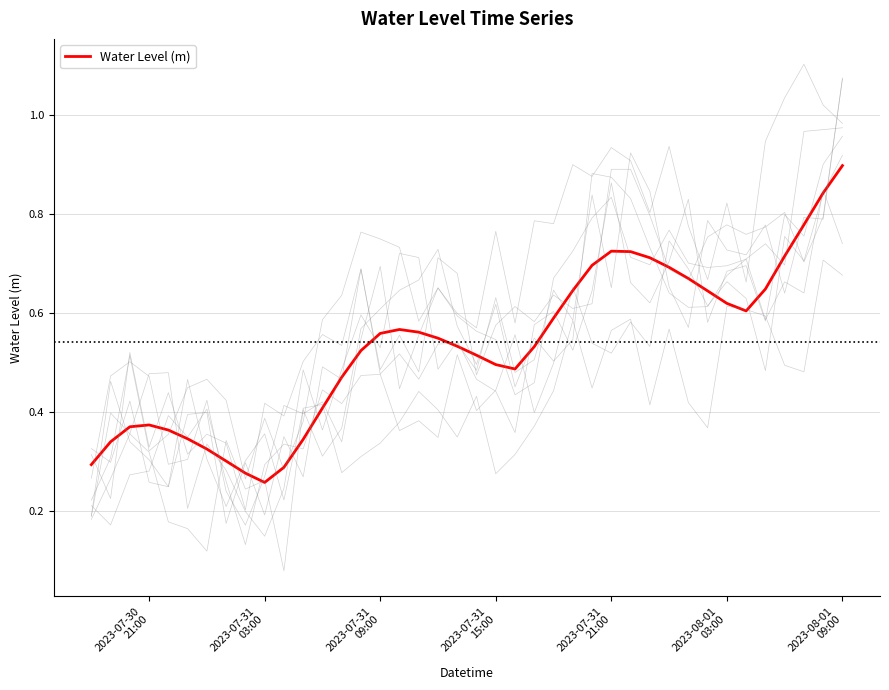

What is the highest value of the Water Level (m) series?

0.9